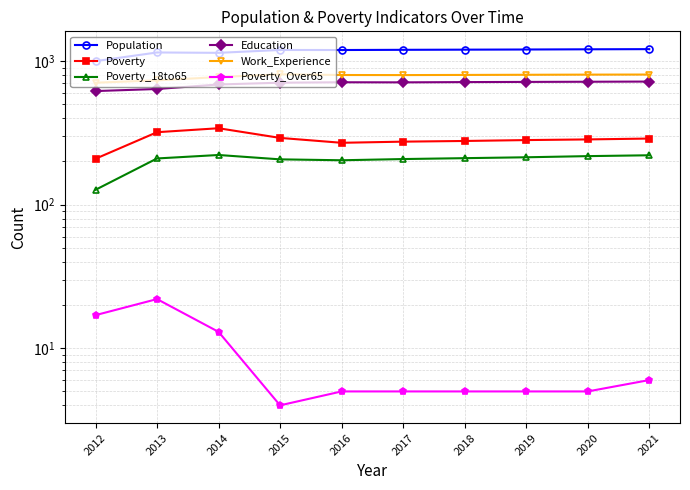

True or false: Education and Work_Experience cross at least once.

False